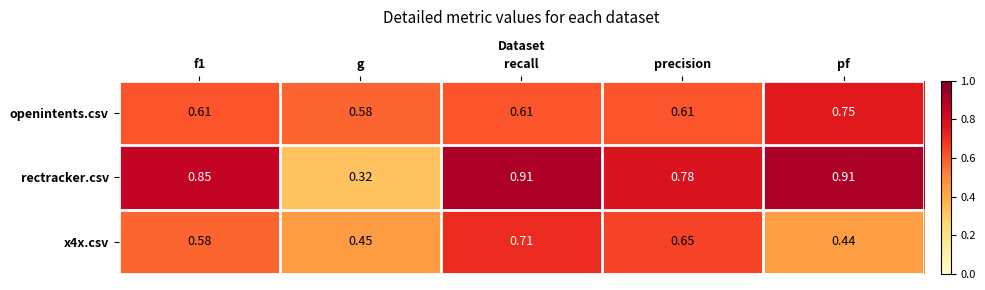

Where is x4x.csv nearest to the value 0?

pf